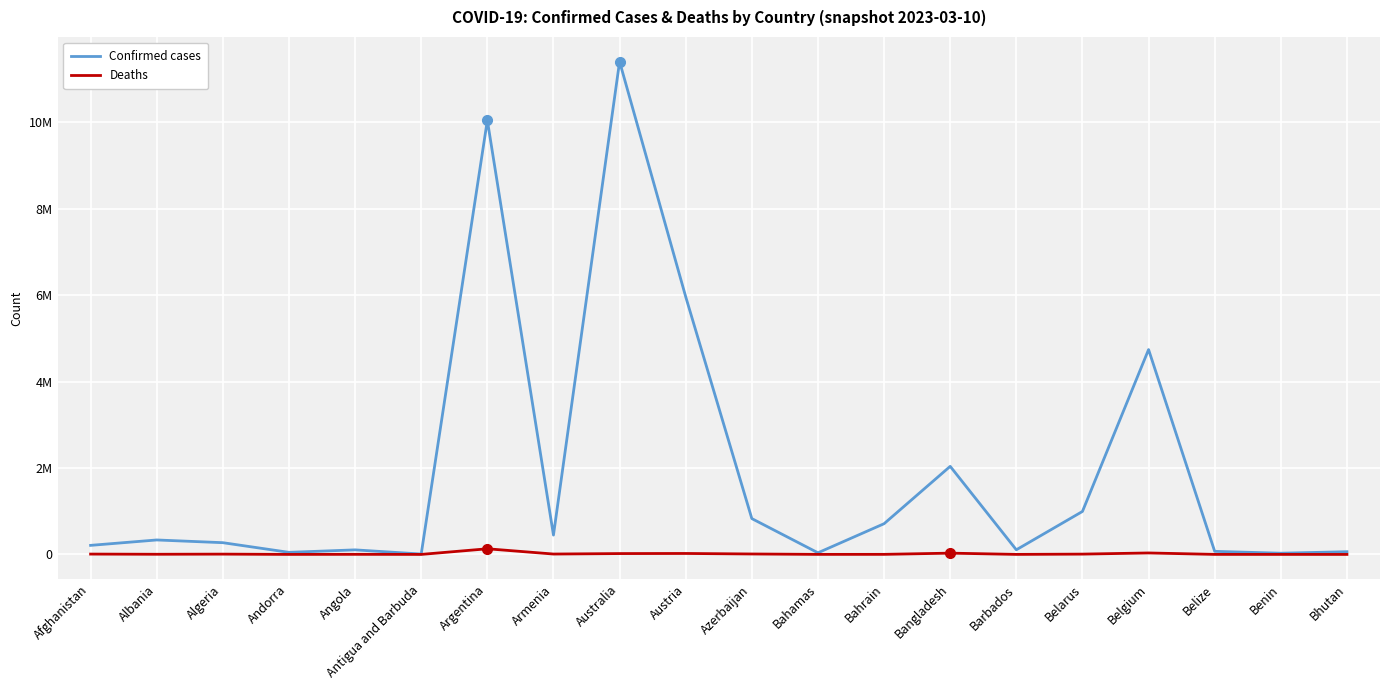

Does the chart have visible grid lines?

Yes